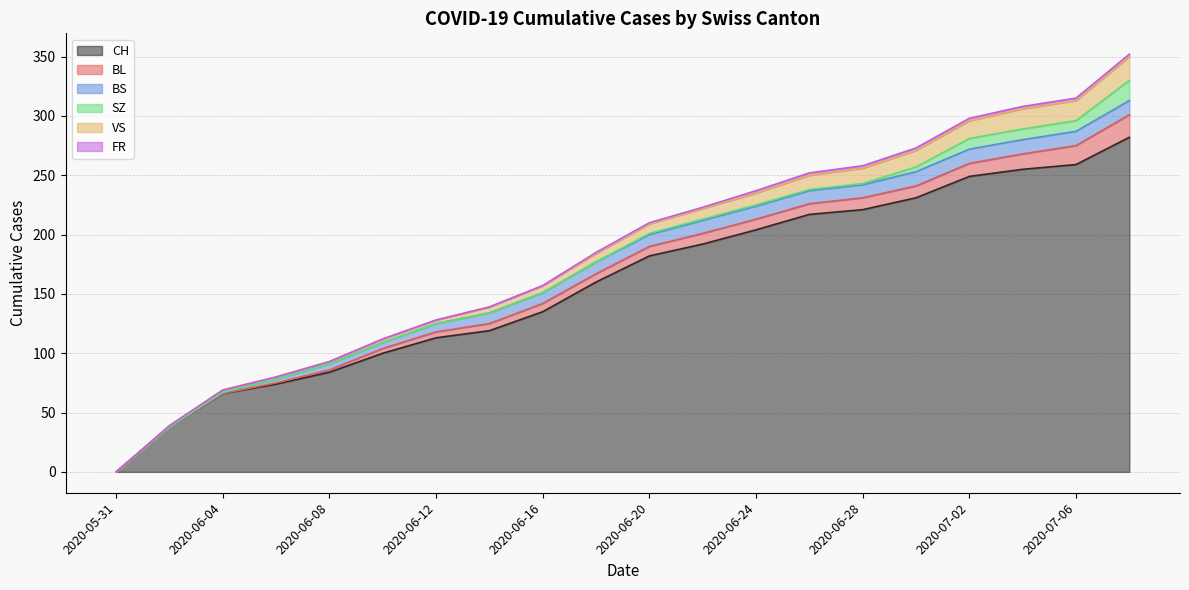

At 2020-06-16, list the series in order from smallest to largest.

SZ, FR, VS, BL, BS, CH